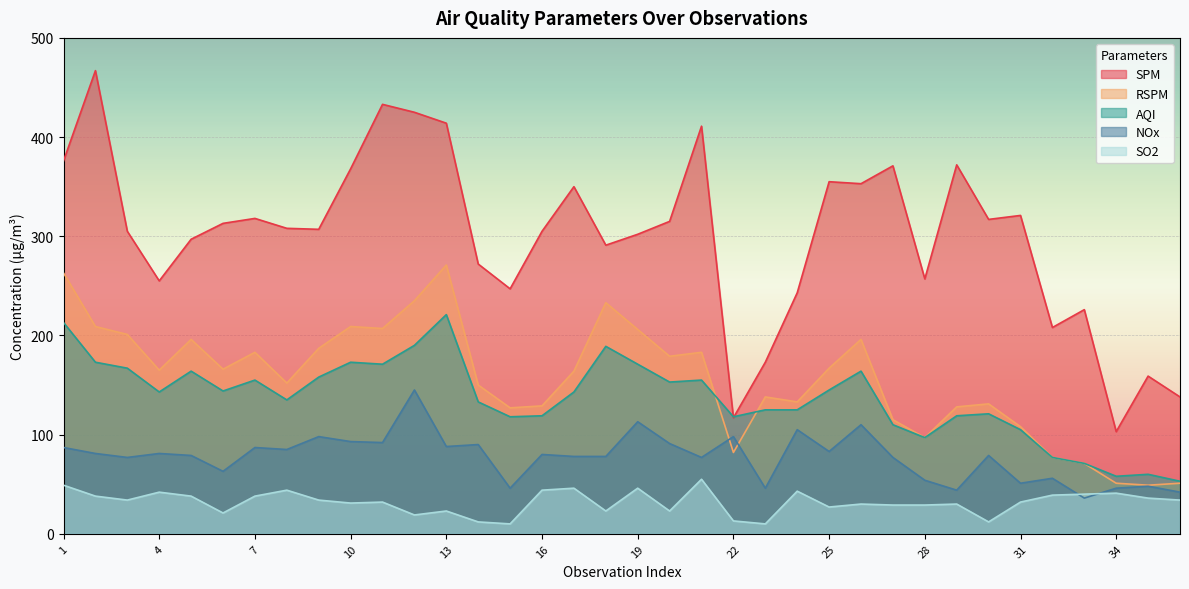

Where is SO2 nearest to the value 32?

11